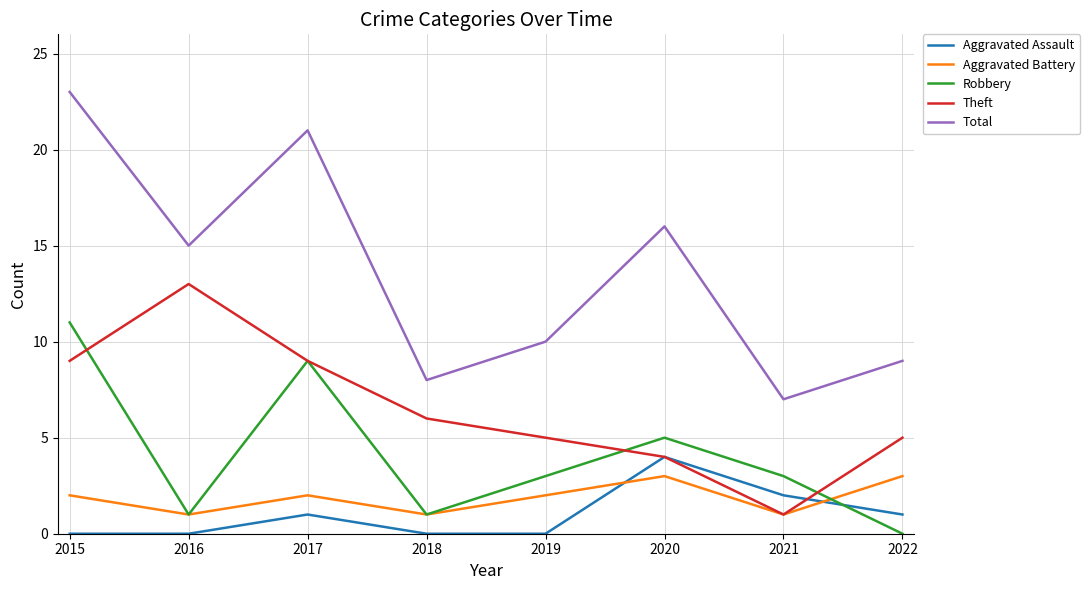

In Total, how many points are higher than both neighbors (excluding endpoints)?

2